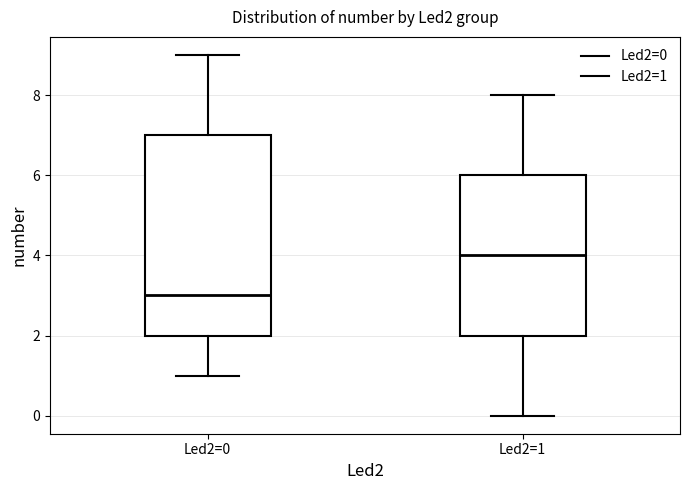

Reading left to right, transcribe this box plot: for each box, give where its median line is, the range the box spans, and where its two whiskers end, as read against the y-axis. The values are not printed on the chart, so give them approximately, as read against the axis.

Led2=0: median 3, box 2 to 7, whiskers 1 to 9
Led2=1: median 4, box 2 to 6, whiskers 0 to 8